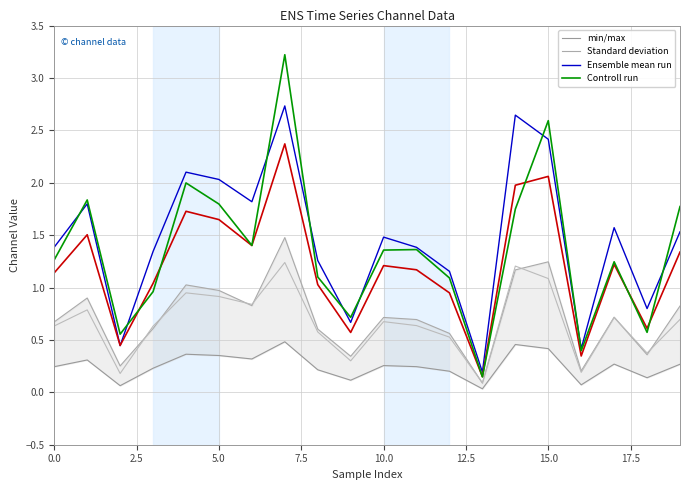

Reading right to left, list all the values displayed in this chart.

2_channel: 0.3	0.1	0.3	0.1	0.4	0.5	0.0	0.2	0.2	0.3	0.1	0.2	0.5	0.3	0.4	0.4	0.2	0.1	0.3	0.2
3_channel: 0.8	0.4	0.7	0.2	1.2	1.2	0.1	0.6	0.7	0.7	0.3	0.6	1.5	0.8	1.0	1.0	0.6	0.3	0.9	0.7
4_channel: 0.7	0.4	0.7	0.2	1.1	1.2	0.1	0.5	0.6	0.7	0.3	0.6	1.2	0.8	0.9	0.9	0.6	0.2	0.8	0.6
5_channel: 1.5	0.8	1.6	0.4	2.4	2.6	0.2	1.2	1.4	1.5	0.7	1.3	2.7	1.8	2.0	2.1	1.3	0.4	1.8	1.4
7_channel: 1.3	0.6	1.2	0.3	2.1	2.0	0.1	0.9	1.2	1.2	0.6	1.0	2.4	1.4	1.6	1.7	1.0	0.4	1.5	1.1
8_channel: 1.8	0.6	1.2	0.4	2.6	1.7	0.1	1.1	1.4	1.4	0.7	1.1	3.2	1.4	1.8	2.0	1.0	0.6	1.8	1.3